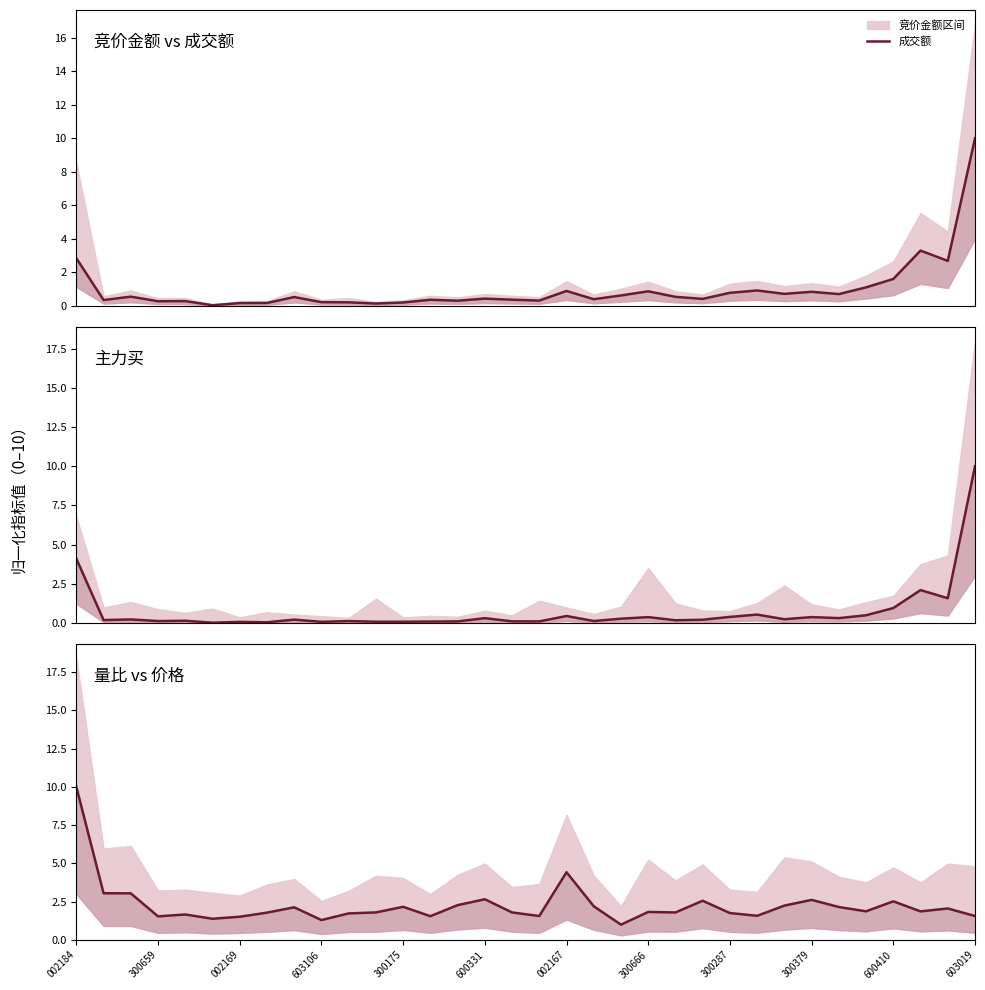

Where do 成交额 and 主力买 first cross each other?

002184 and 300659